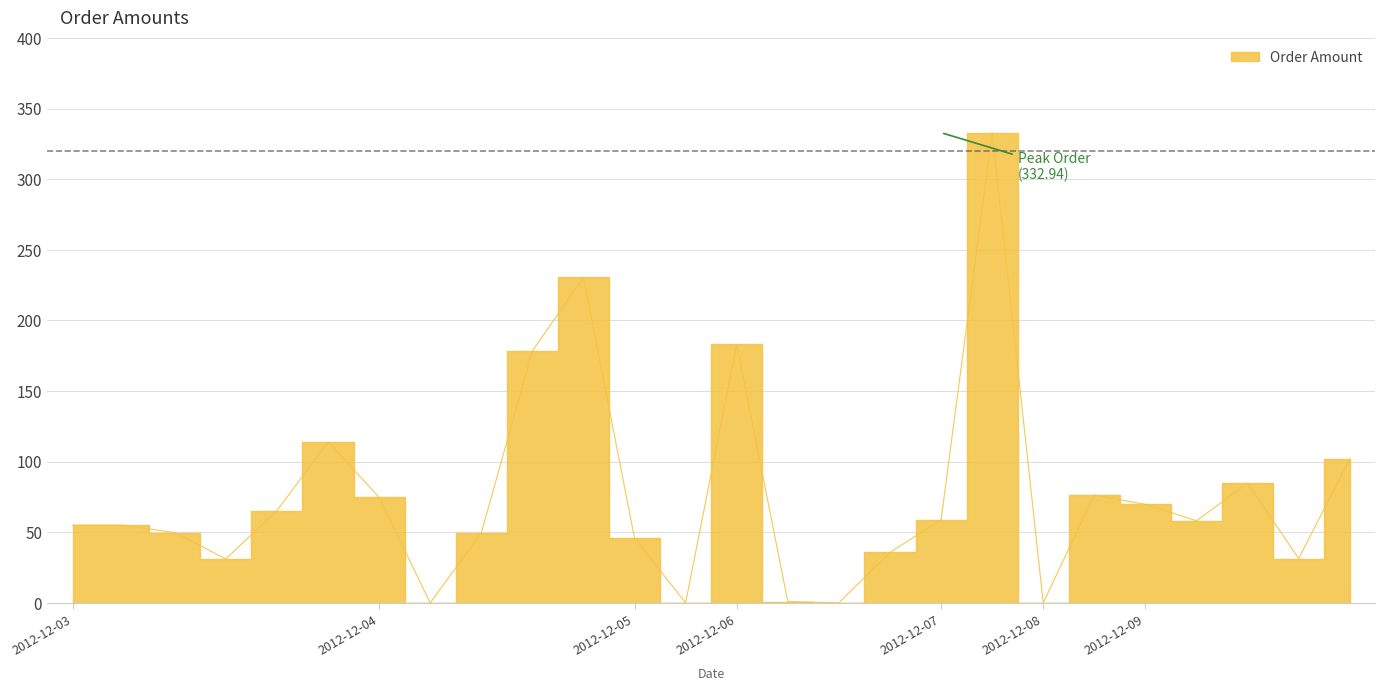

How many values are below 58?

13